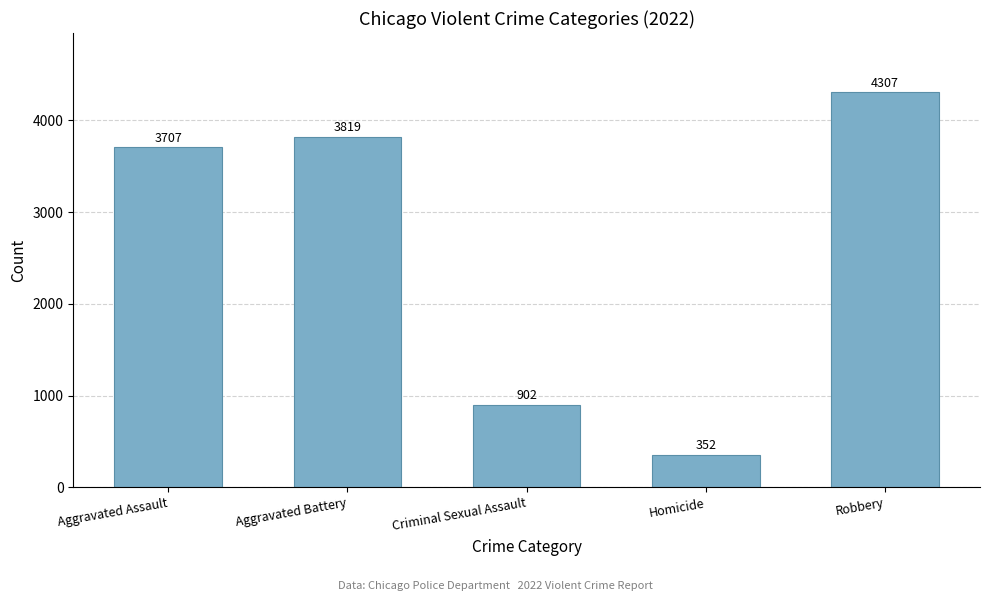

True or false: the data shows 902 at Criminal Sexual Assault.

True